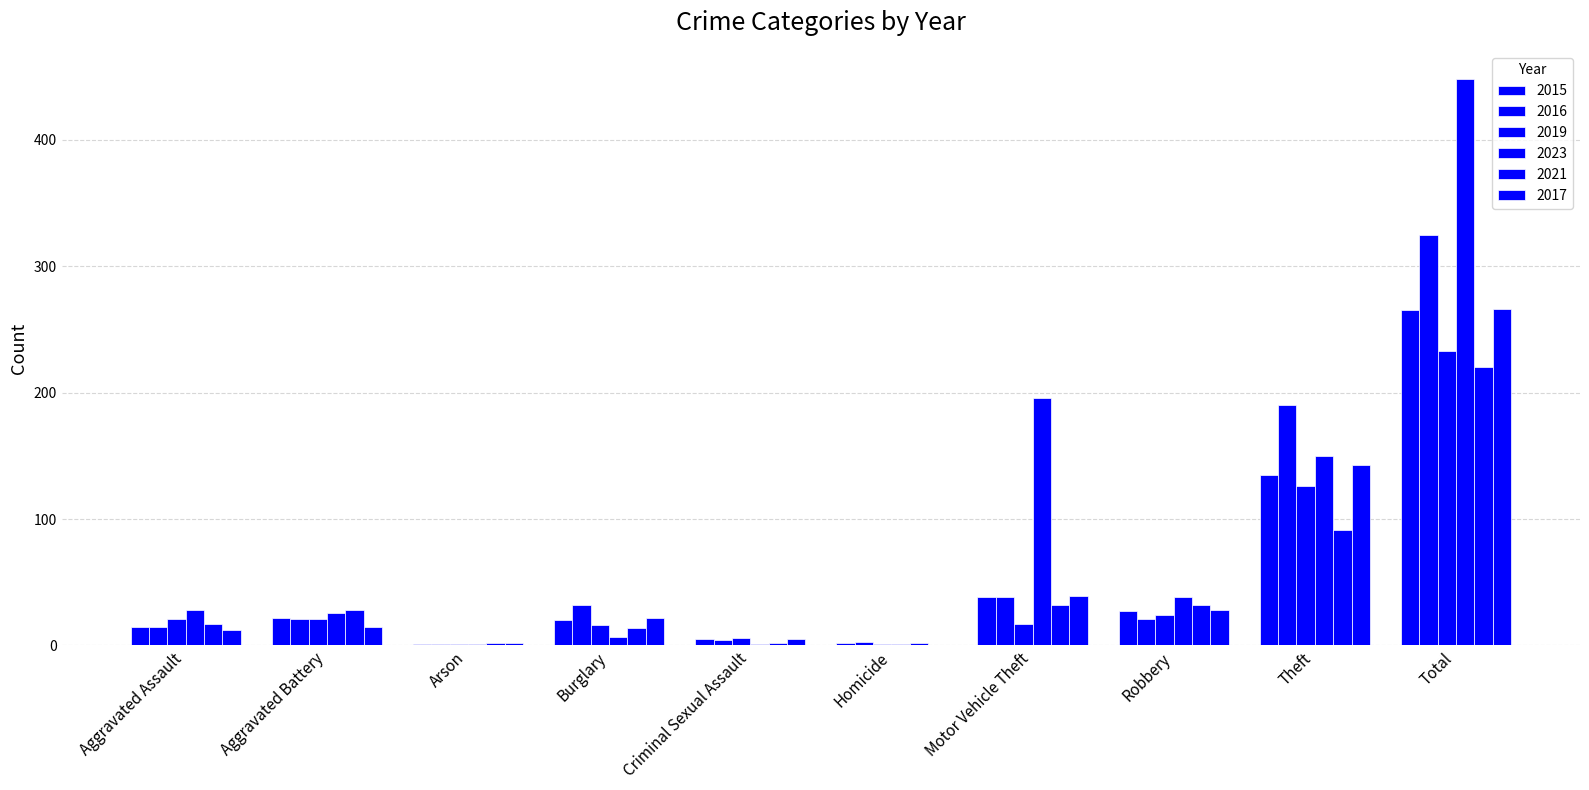

How many series are shown in this chart?

6